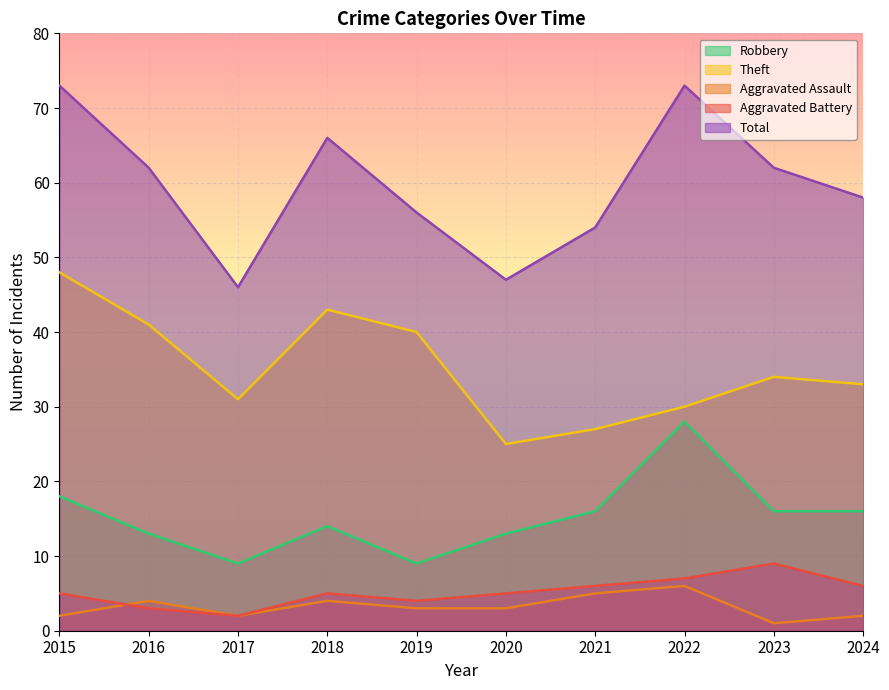

The value of Robbery at 2015 is 7. True or false?

False